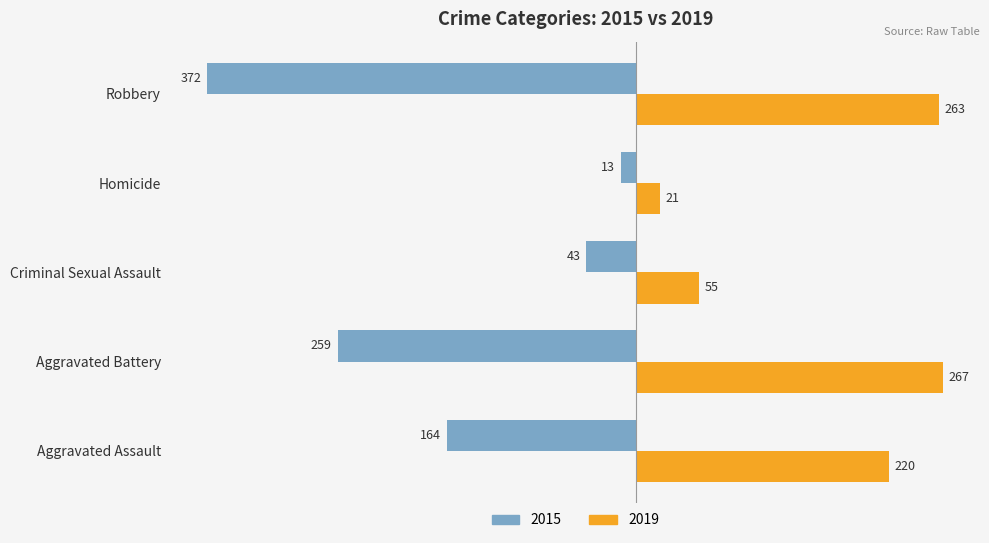

List the series in order of their peak value, highest first.

2019, 2015